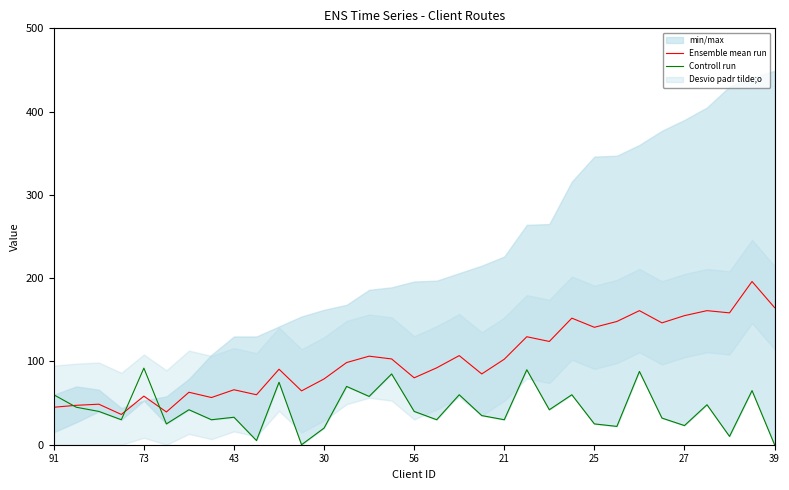

Between 73 and 17, which is larger?

17